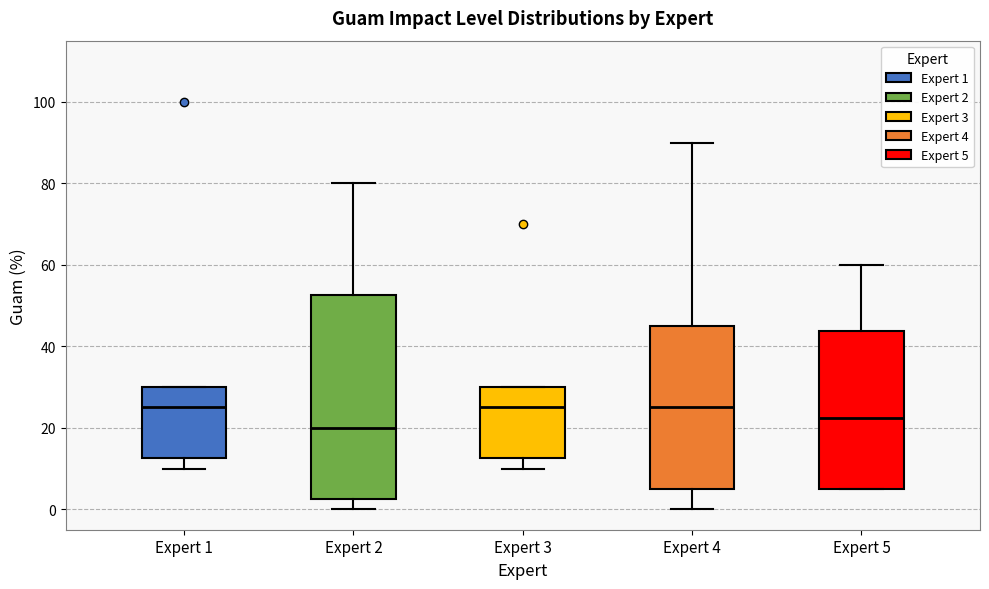

Which box's median line is the lowest?

Expert 2